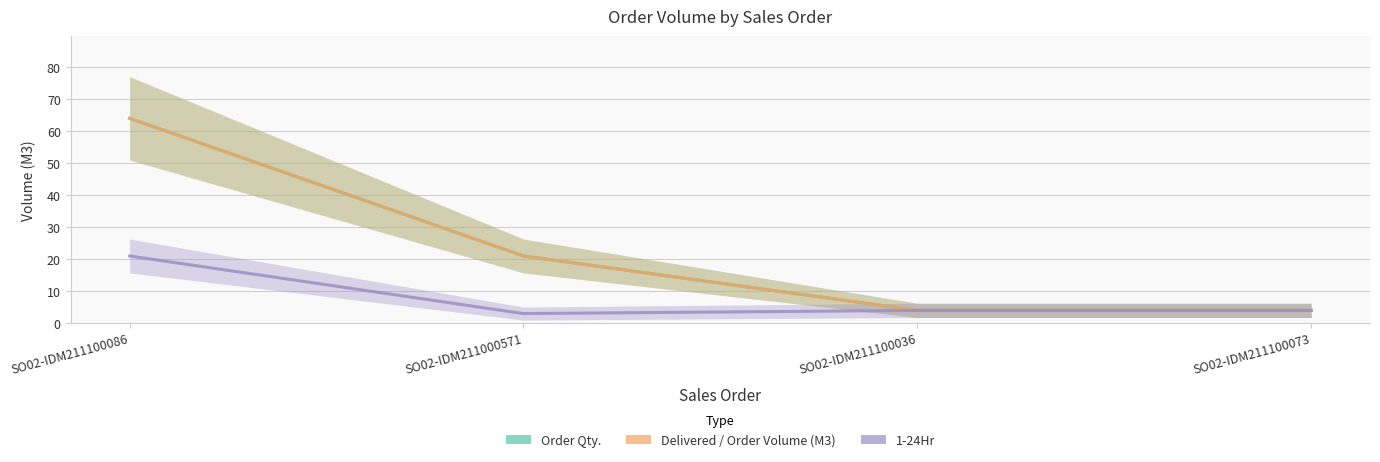

True or false: Order Qty. and 1-24Hr intersect in this chart.

False